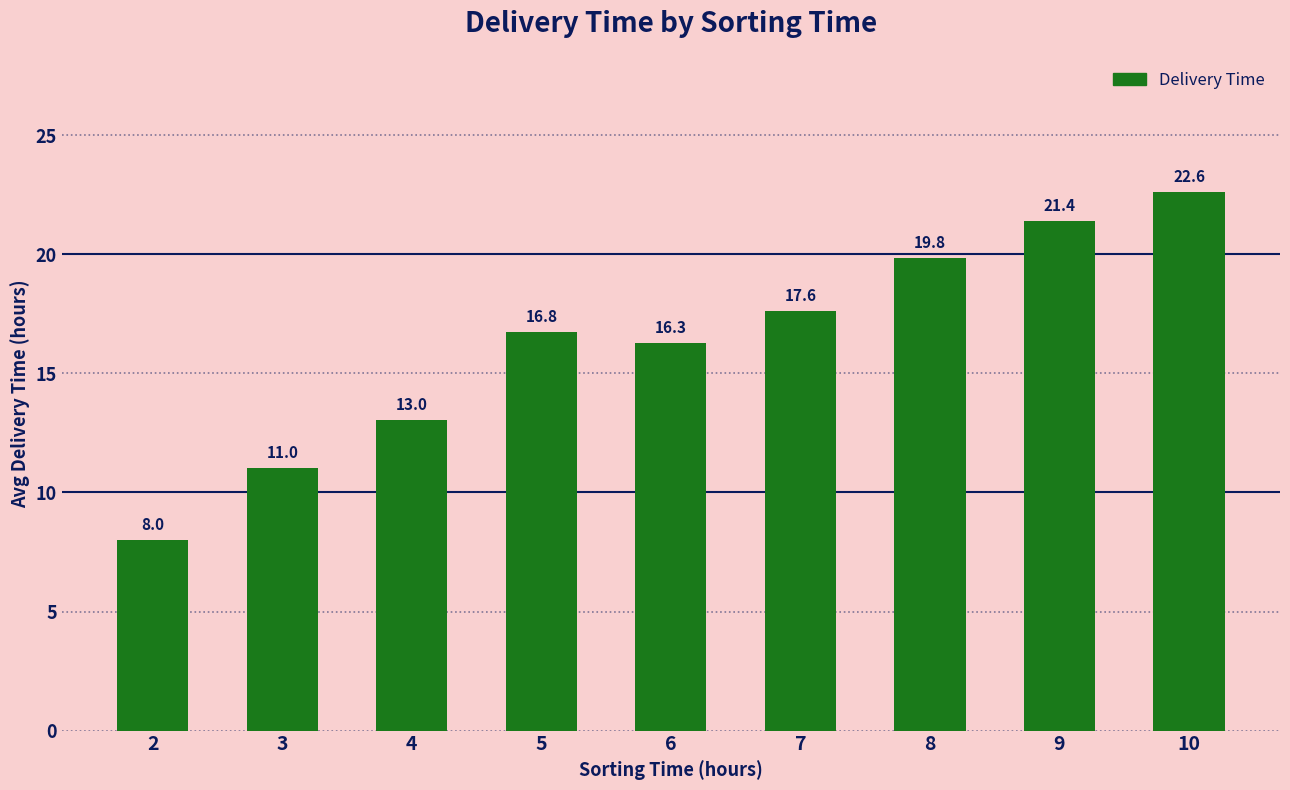

What is the ratio of the value at 7 to the value at 10?

0.8